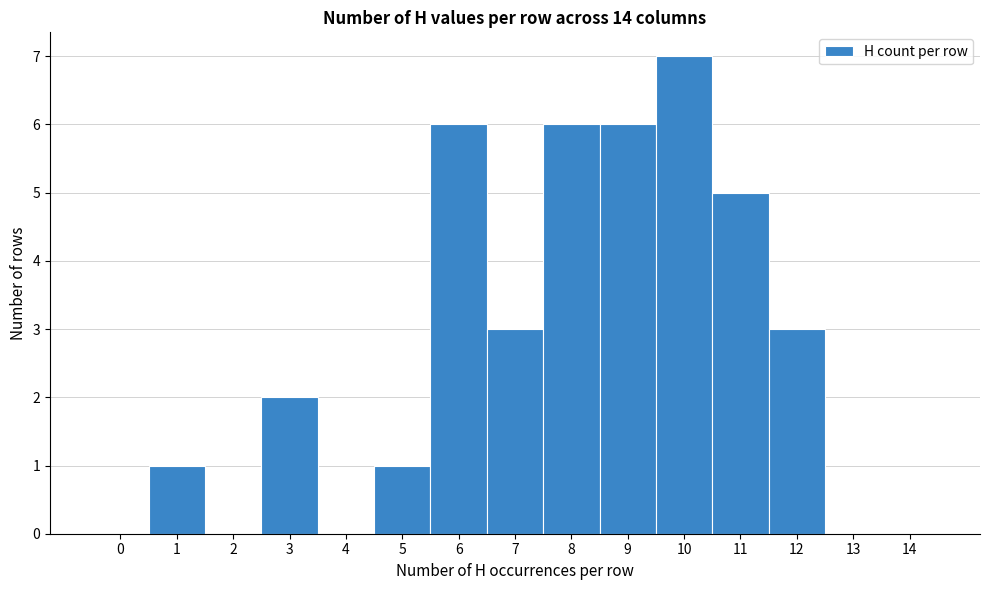

Which range on the x-axis has the tallest bar?

9.5 to 10.5